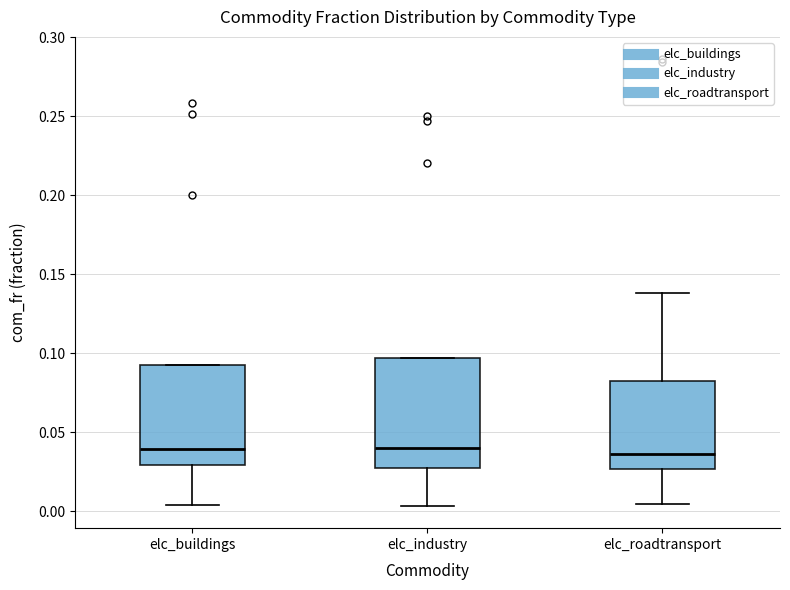

Reading left to right, transcribe this box plot: for each box, give where its median line is, the range the box spans, and where its two whiskers end, as read against the y-axis. The values are not printed on the chart, so give them approximately, as read against the axis.

elc_buildings: median 0.040, box 0.030 to 0.090, whiskers 0.005 to 0.090
elc_industry: median 0.040, box 0.025 to 0.095, whiskers 0.005 to 0.095
elc_roadtransport: median 0.035, box 0.025 to 0.080, whiskers 0.005 to 0.140